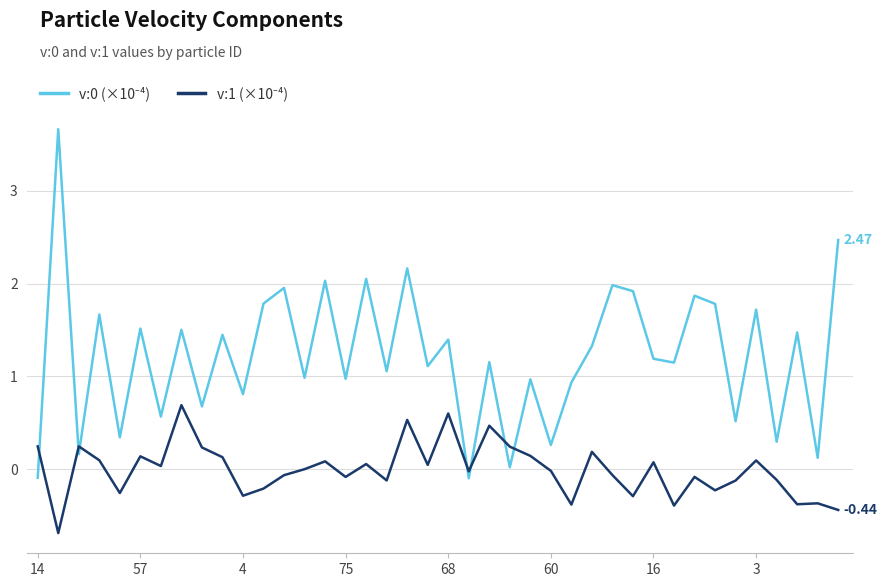

Does the chart display data point markers on the line(s)?

No